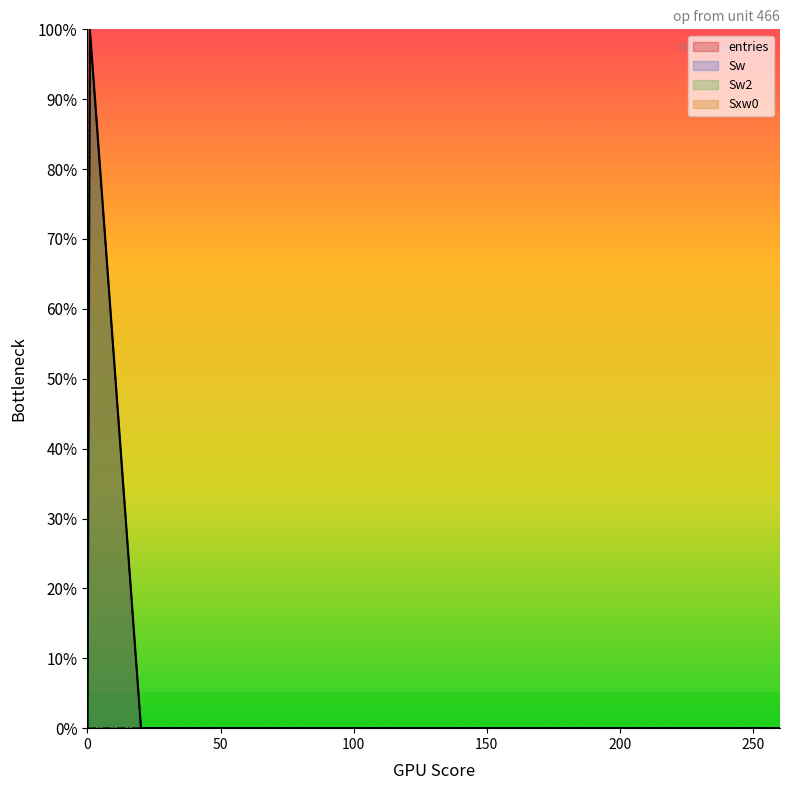

How many values in entries are above zero?

2